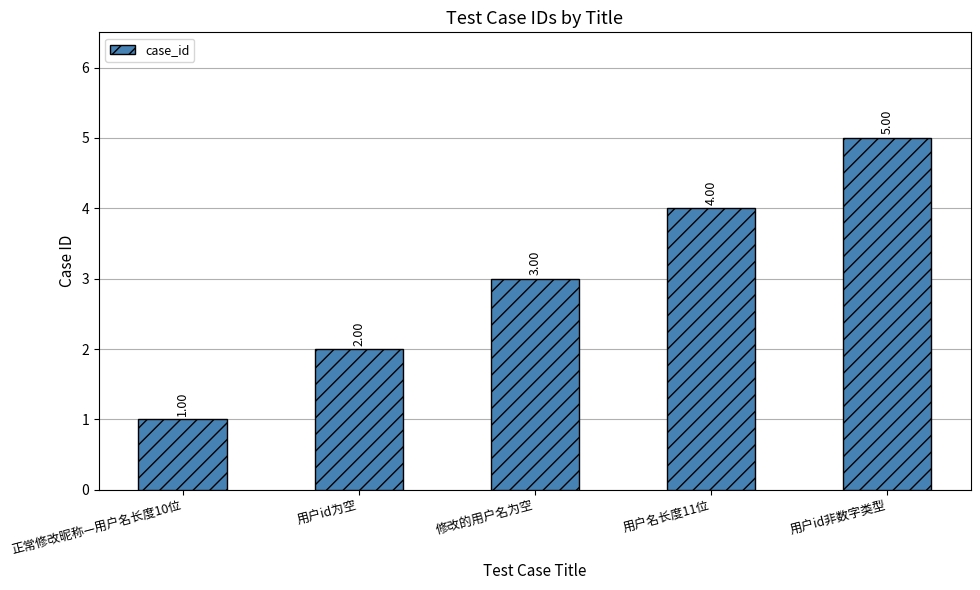

What is the value of the 1st bar from the left?

1